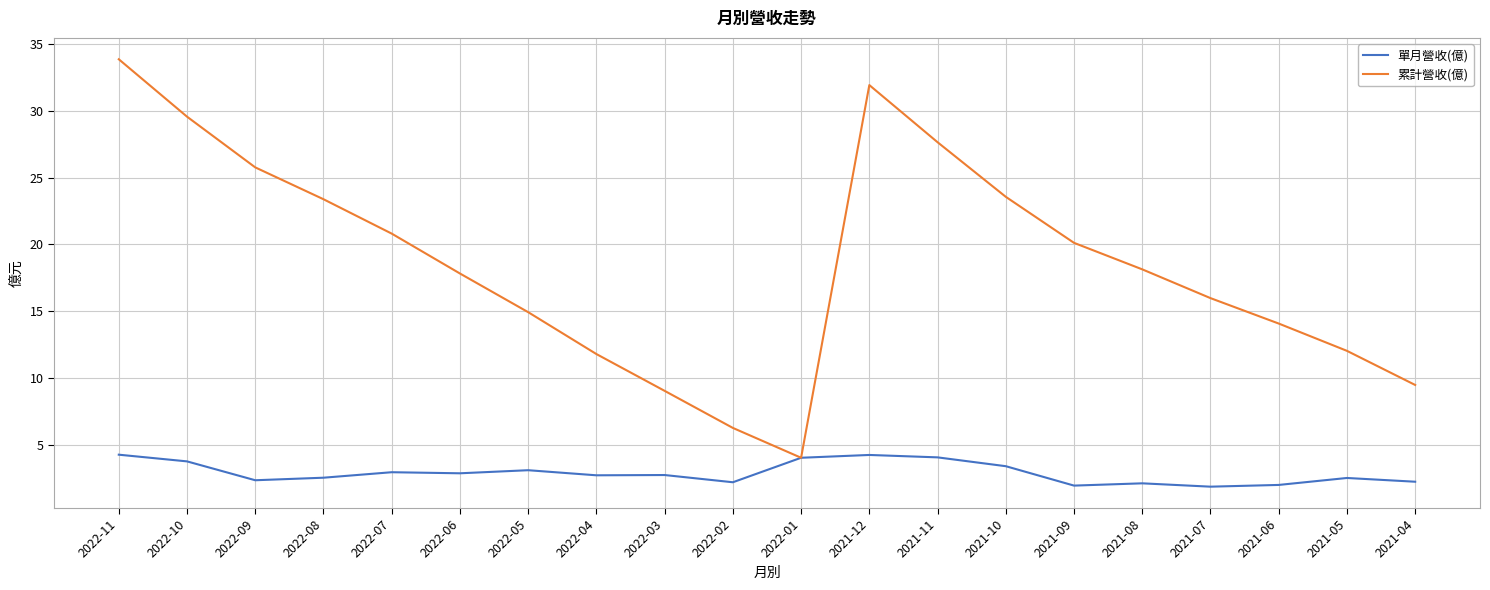

The value of 單月營收(億) at 2021-12 is 6.5. True or false?

False